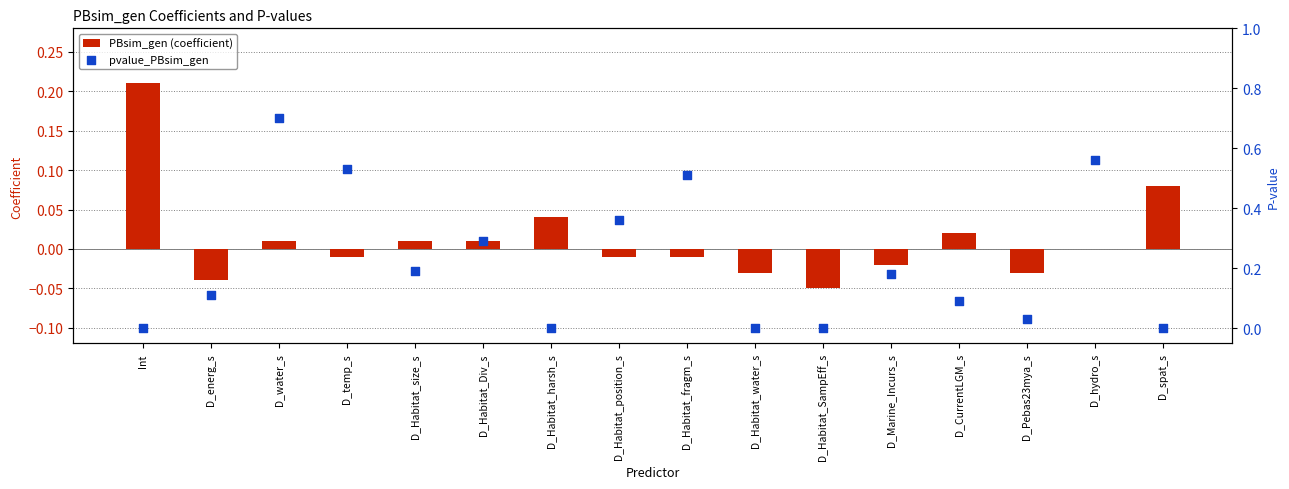

What is the total value across all series at D_Habitat_position_s?

0.3